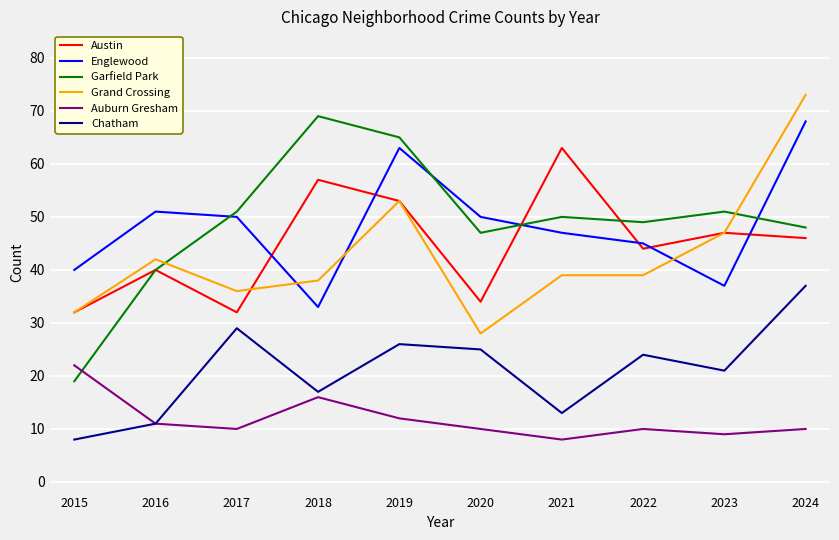

True or false: Auburn Gresham has more than 1 interior local peaks.

True